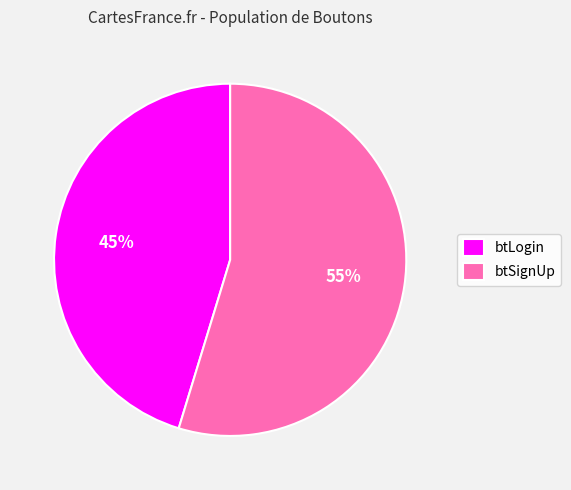

True or false: btSignUp accounts for 48% of the total.

False